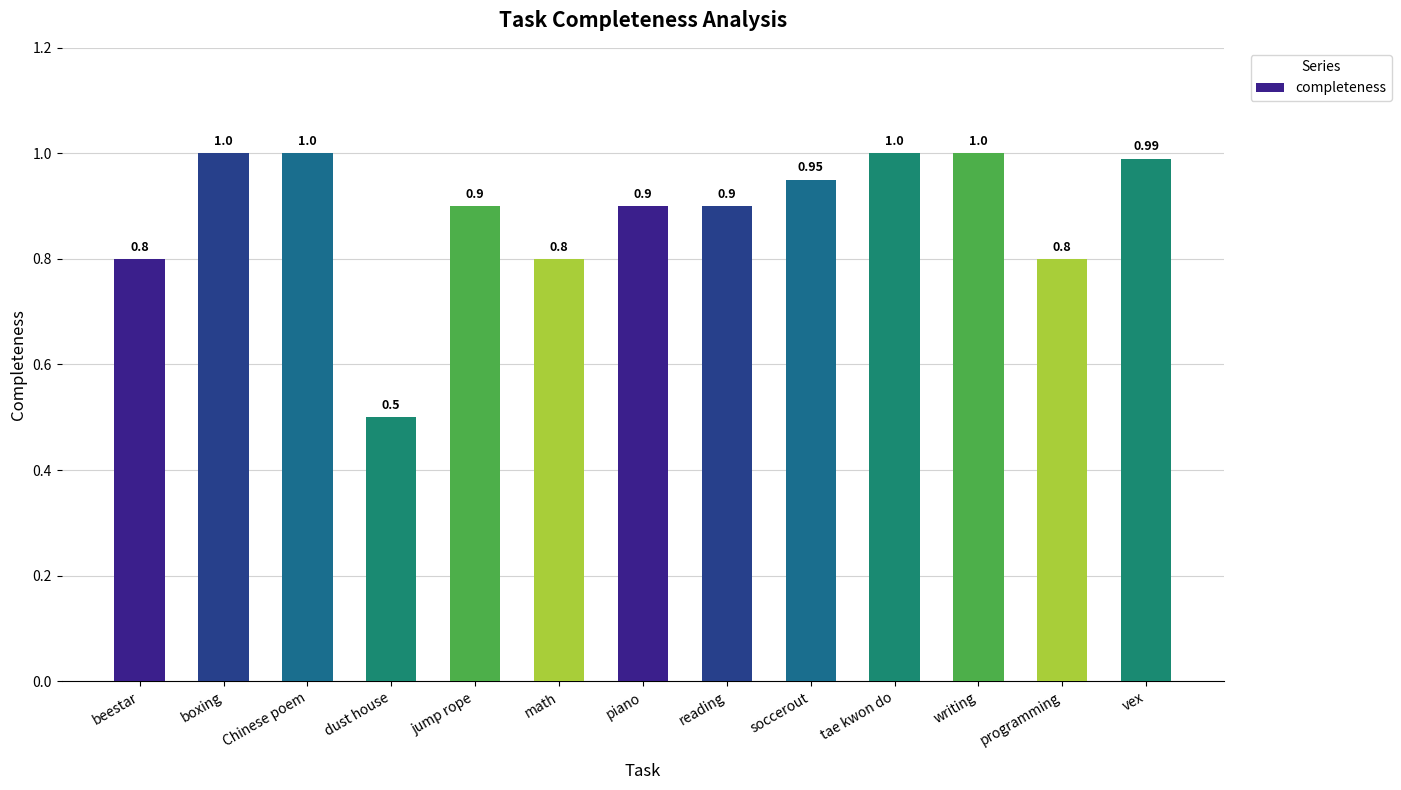

Is it true that the value at math is 0.8?

True